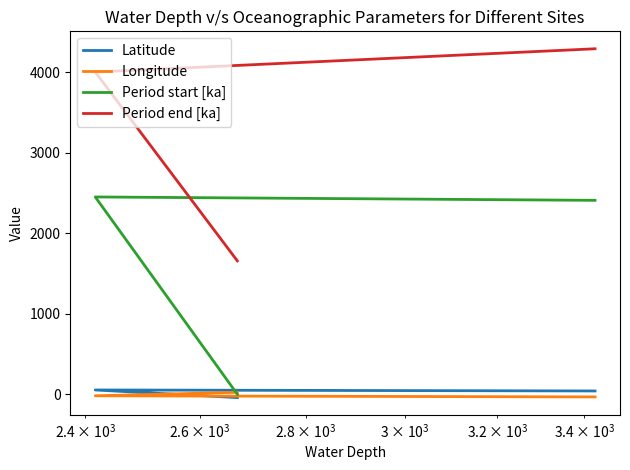

What are all the series names shown in the legend?

Latitude, Longitude, Period start [ka], Period end [ka]